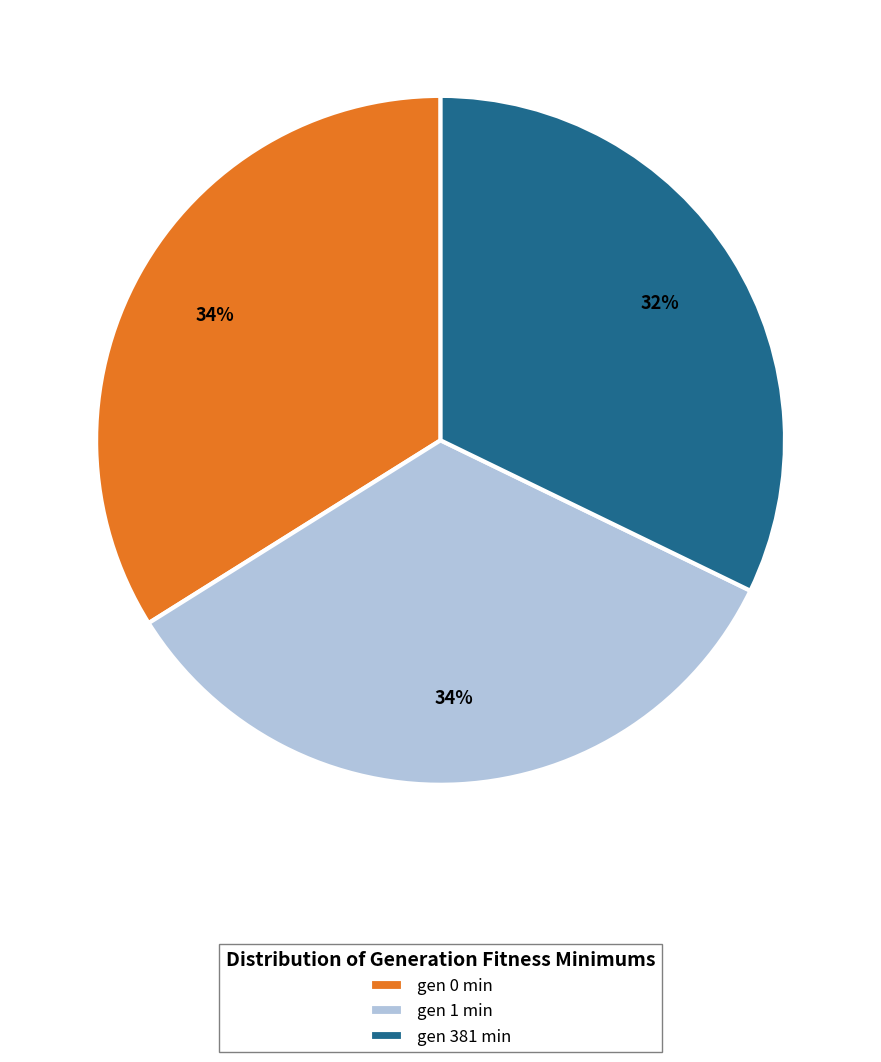

Which category has the smallest portion of the pie?

gen 381 min